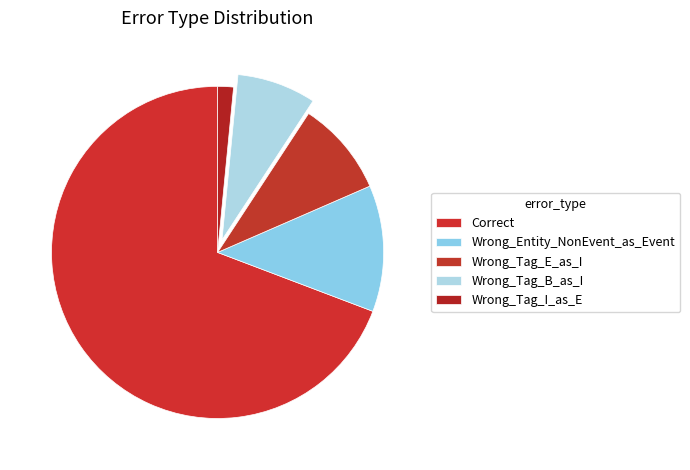

Which slice is the largest?

Correct